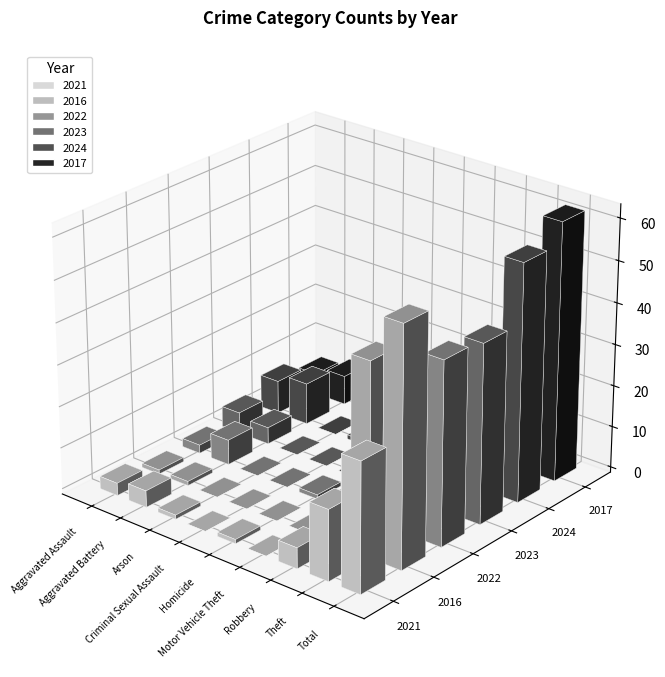

Reading right to left, list all the values displayed in this chart.

2021: Total=31	Theft=17	Robbery=5	Motor Vehicle Theft=0	Homicide=1	Criminal Sexual Assault=0	Arson=1	Aggravated Battery=4	Aggravated Assault=3
2016: Total=57	Theft=46	Robbery=9	Motor Vehicle Theft=0	Homicide=0	Criminal Sexual Assault=0	Arson=0	Aggravated Battery=1	Aggravated Assault=1
2022: Total=44	Theft=20	Robbery=15	Motor Vehicle Theft=0	Homicide=1	Criminal Sexual Assault=0	Arson=0	Aggravated Battery=6	Aggravated Assault=2
2023: Total=43	Theft=20	Robbery=12	Motor Vehicle Theft=2	Homicide=0	Criminal Sexual Assault=0	Arson=0	Aggravated Battery=4	Aggravated Assault=5
2024: Total=57	Theft=20	Robbery=18	Motor Vehicle Theft=0	Homicide=0	Criminal Sexual Assault=1	Arson=0	Aggravated Battery=10	Aggravated Assault=8
2017: Total=62	Theft=32	Robbery=17	Motor Vehicle Theft=1	Homicide=0	Criminal Sexual Assault=0	Arson=0	Aggravated Battery=7	Aggravated Assault=5